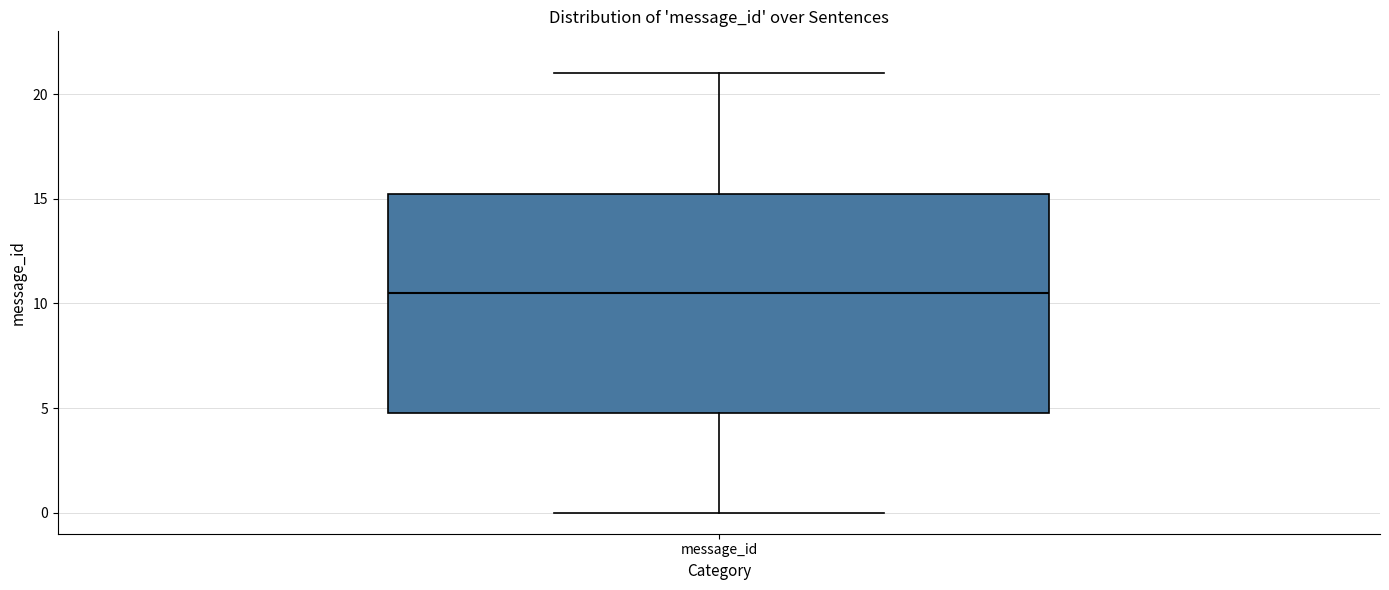

Read this box plot against the y-axis: the position of the median line, the range covered by the box, and the ends of both whiskers. The values are not printed on the chart, so give them approximately, as read against the axis.

median 10.5, box 5.0 to 15.5, whiskers 0.0 to 21.0